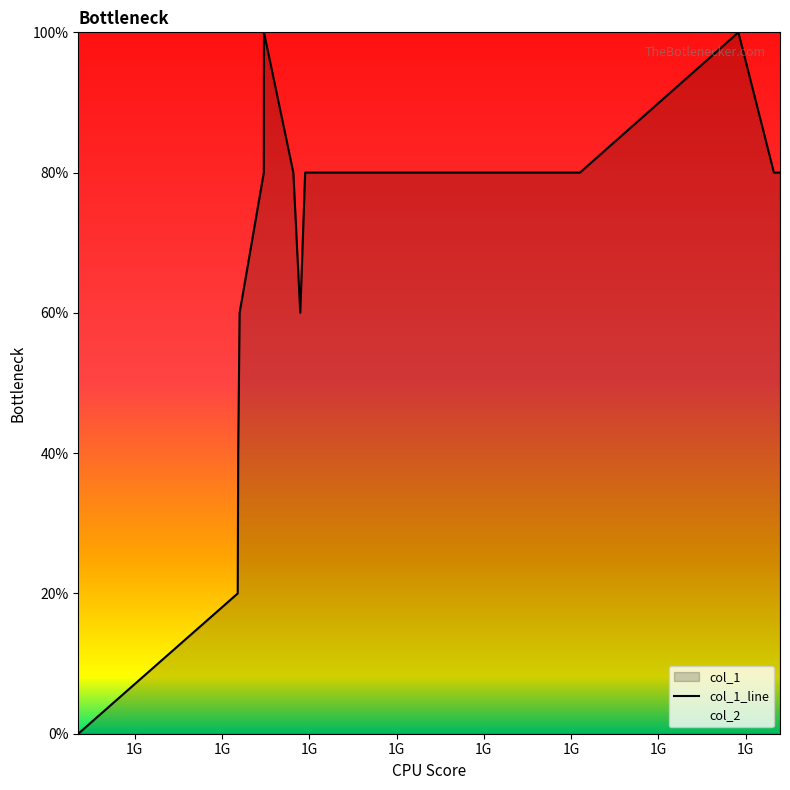

At which category does the data reach its first local valley?

1429795228